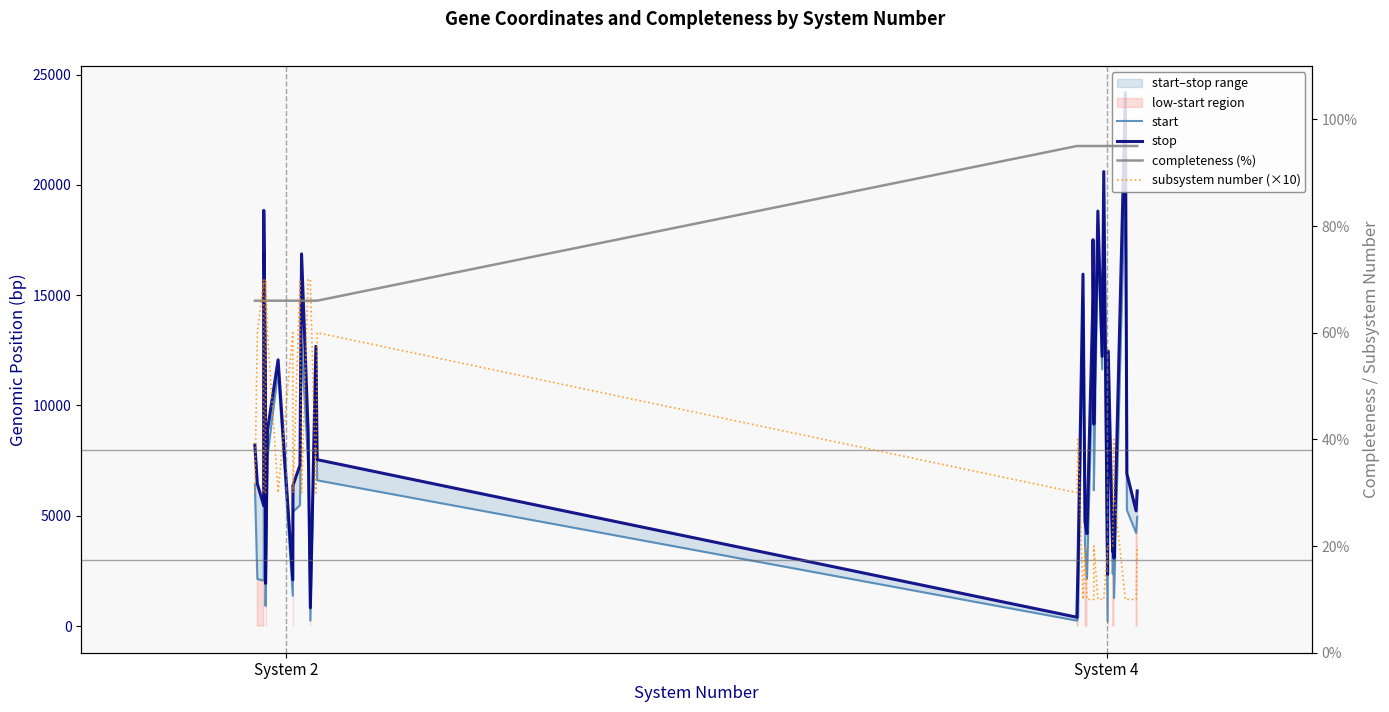

What is the maximum value for stop?

24179